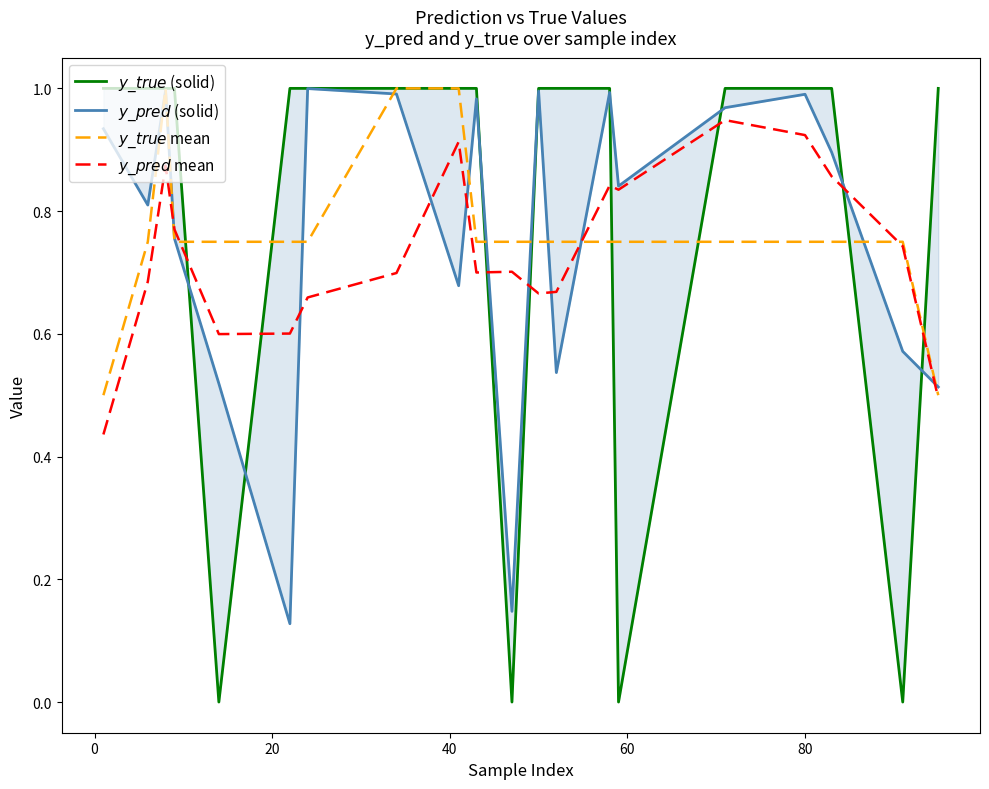

At how many categories does at least one series exceed 0?

20